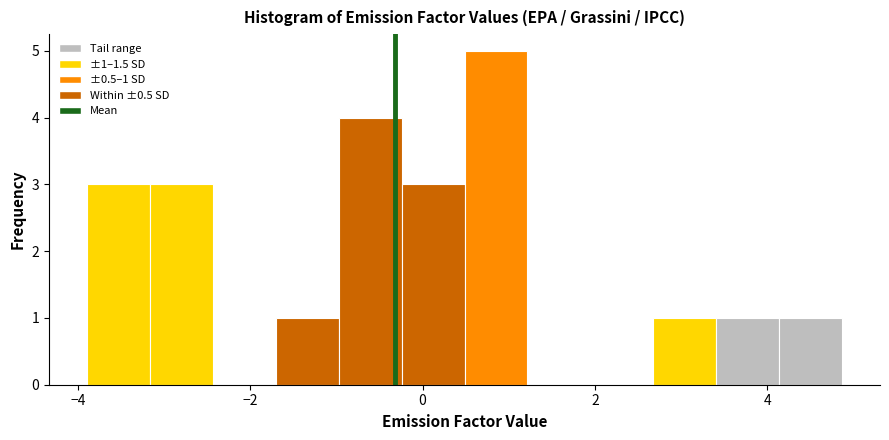

Around what value on the x-axis is the tallest bar? Give the approximate position of its centre, as read against the axis.

0.8